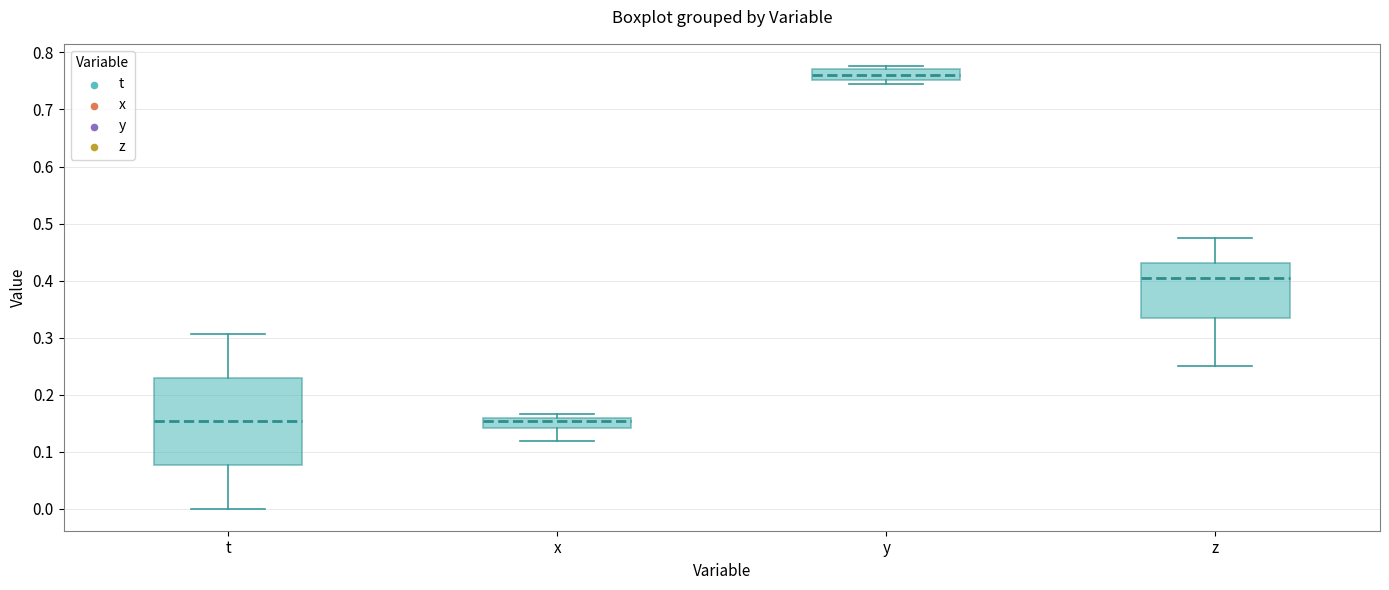

Which box is the tallest, from its lower edge to its upper edge?

t